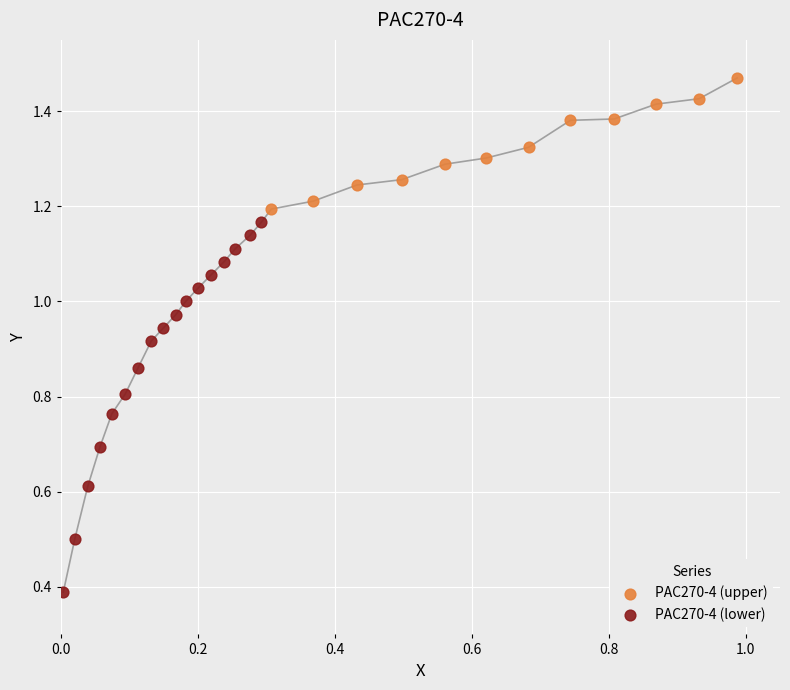

Which series reaches the minimum Y coordinate?

PAC270-4 (lower)